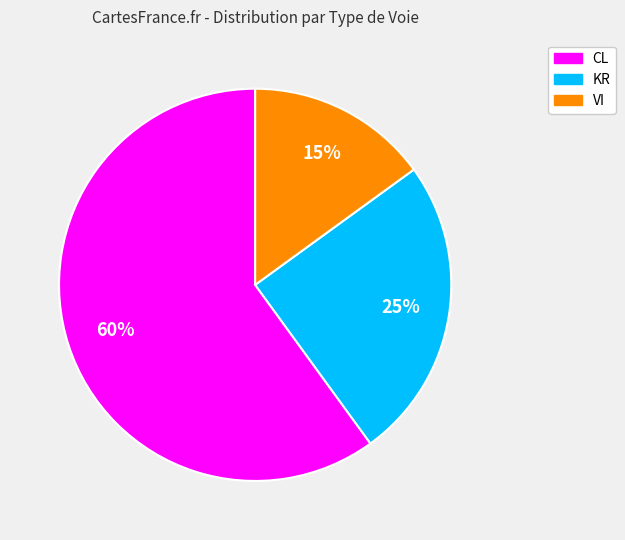

Which has a higher value, KR or CL?

CL